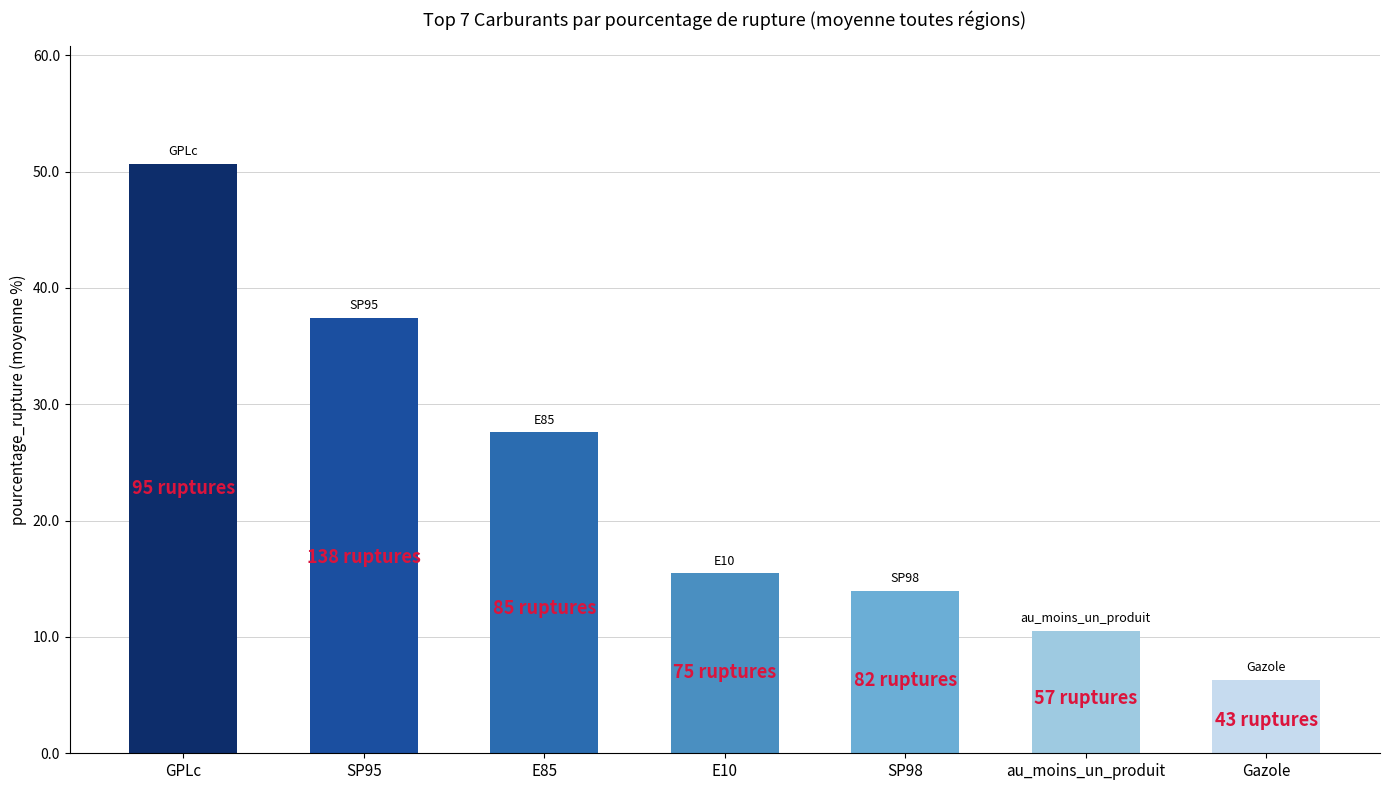

The chart shows a value of 63.4 at SP95. True or false?

False